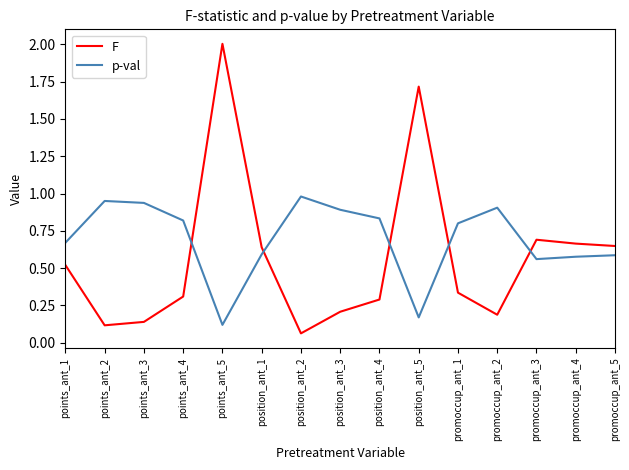

How many times do p-val and F cross each other?

5